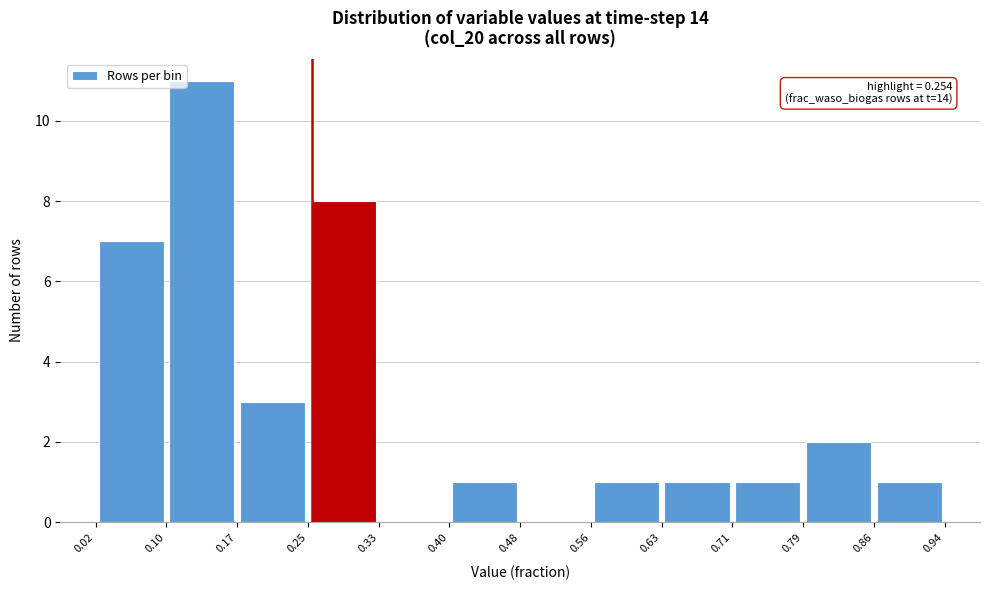

Over which range of the x-axis is the bar tallest?

0.10 to 0.17